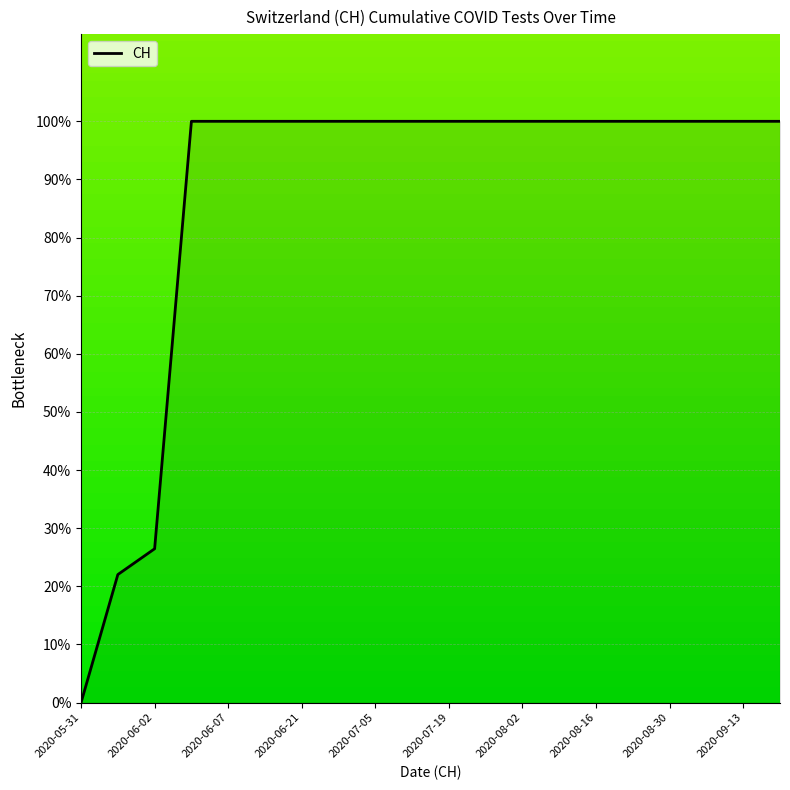

What is the maximum value shown in the chart?

100.0